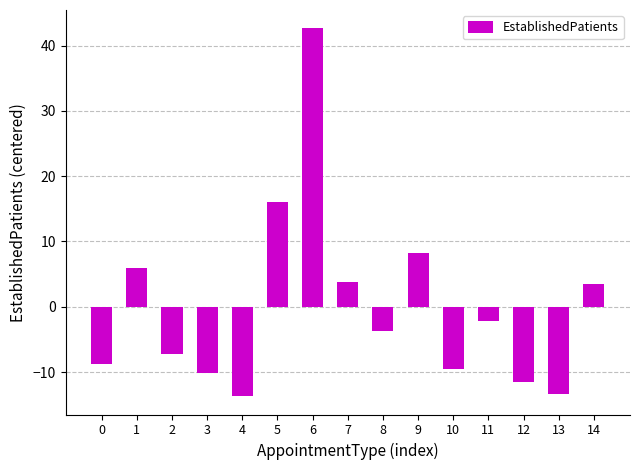

Reading left to right, transcribe all the data shown in this chart.

-8.8	5.9	-7.3	-10.2	-13.7	16.0	42.6	3.8	-3.7	8.2	-9.6	-2.2	-11.5	-13.3	3.4